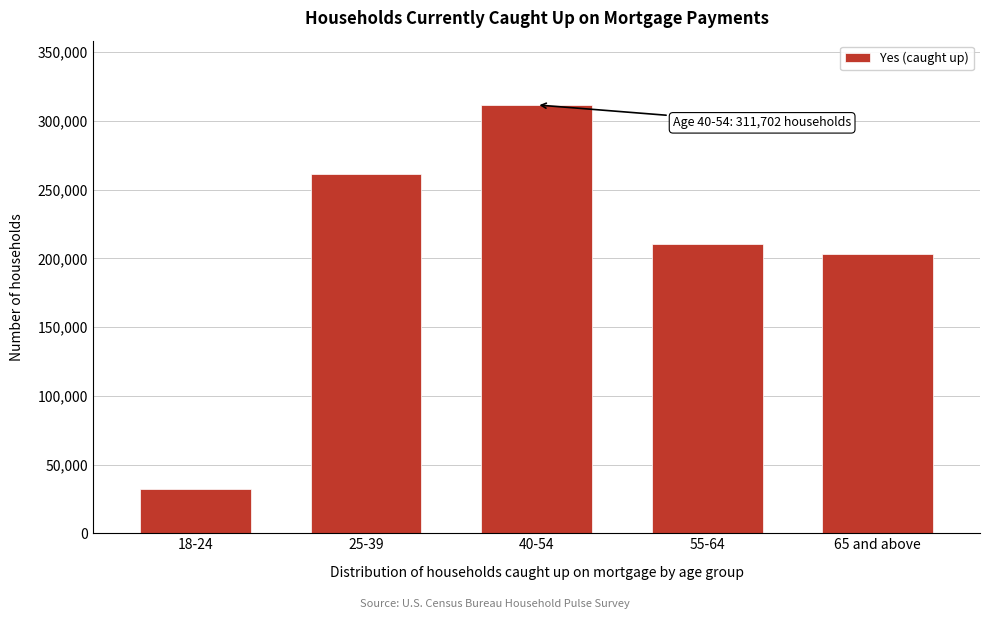

Reading left to right, transcribe all the data shown in this chart.

18-24=32241	25-39=261604	40-54=311702	55-64=210259	65 and above=202948